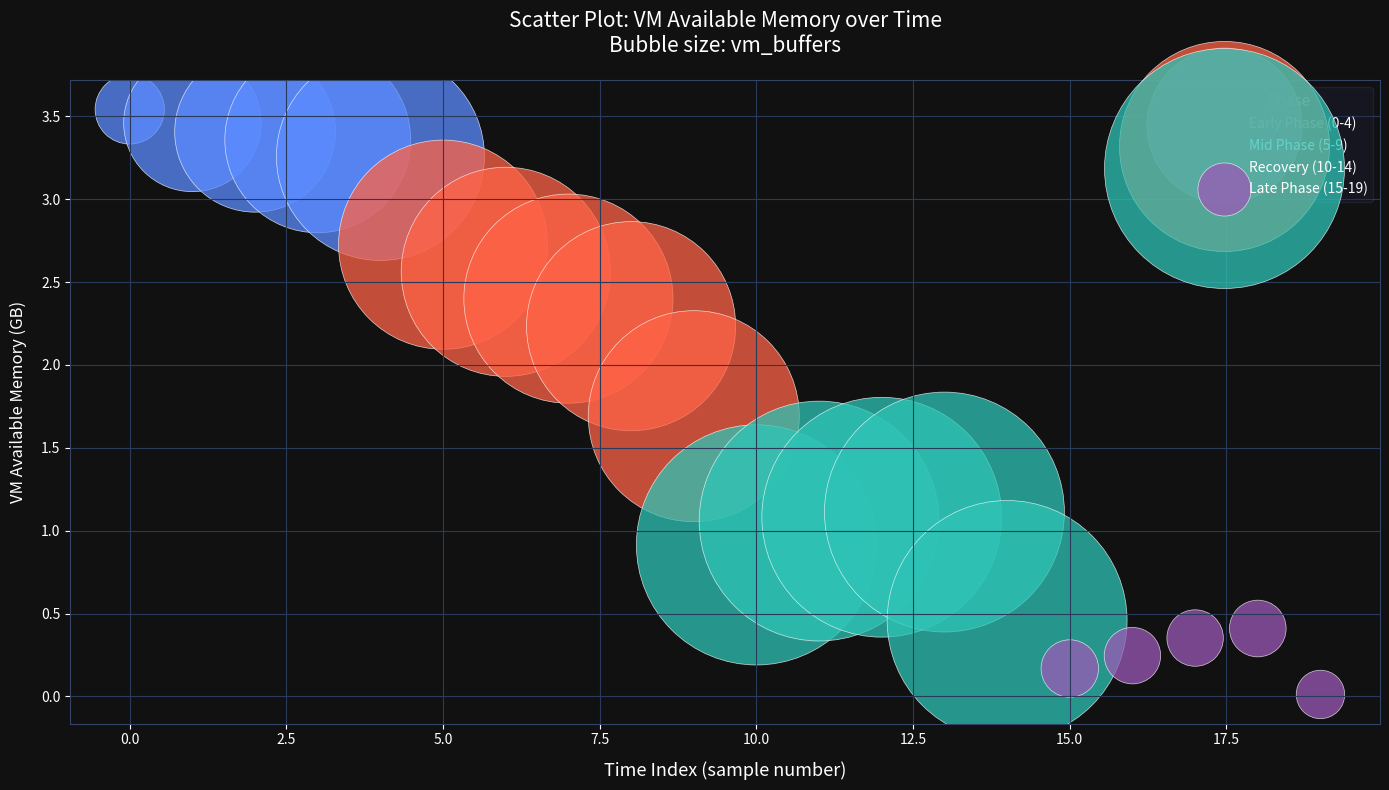

Which series has the widest spread of Y values?

Mid Phase (5-9)